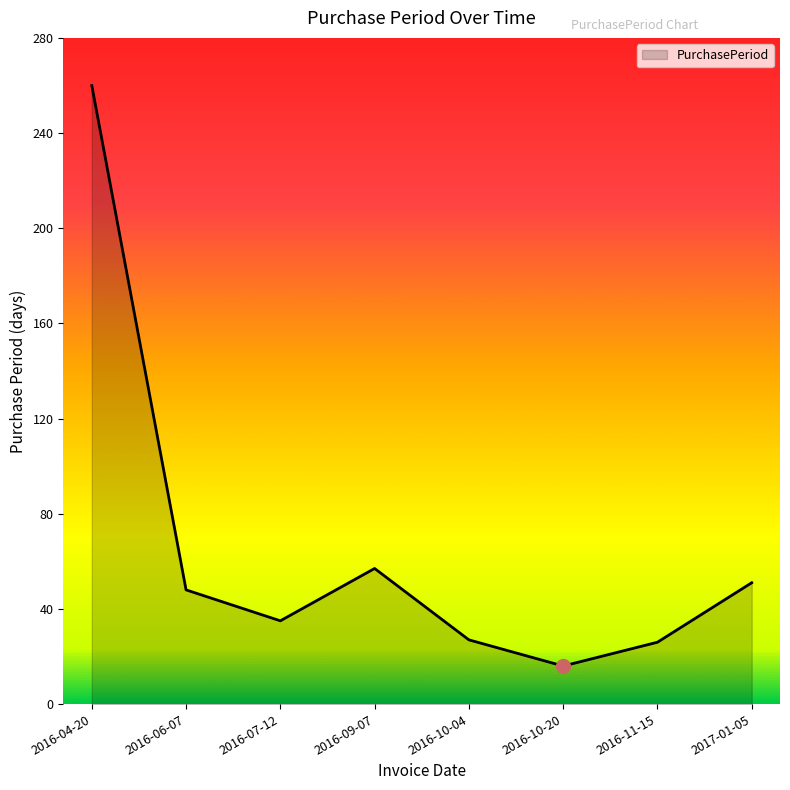

How many distinct data groups are displayed?

1